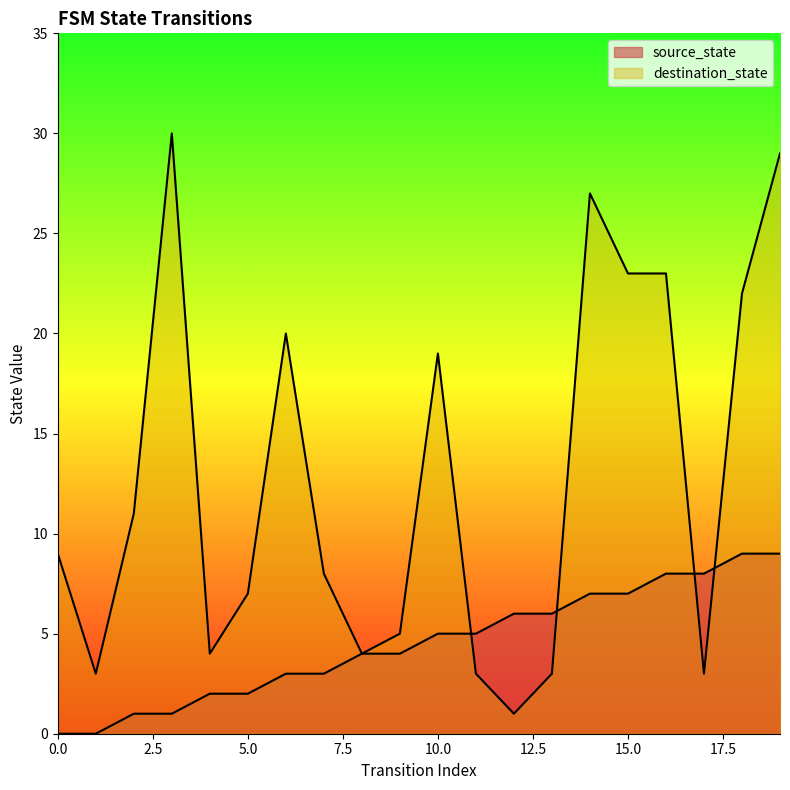

Is it true that source_state equals 2 at 5?

True